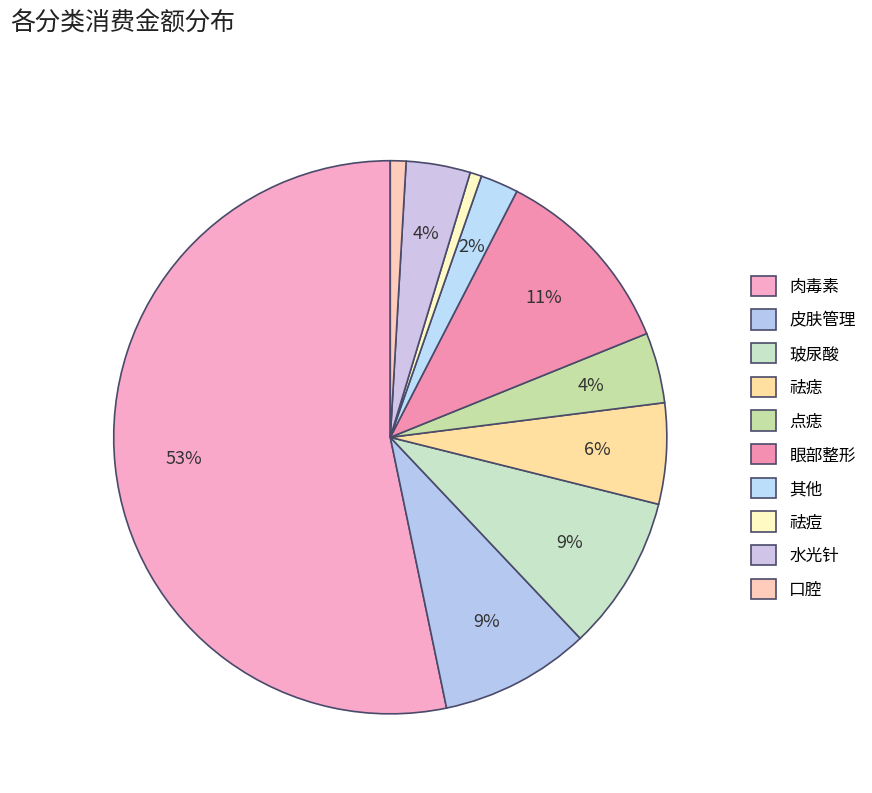

What is the change in value from 点痣 to 口腔?

-2308